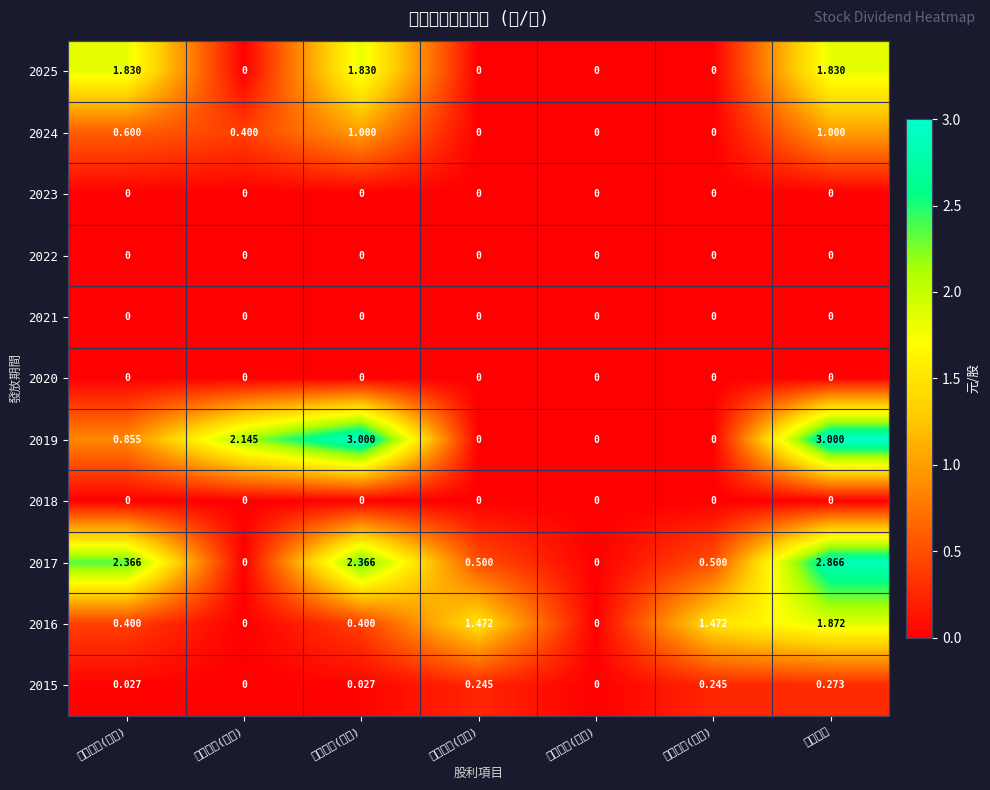

At which category is the sum across all series the highest?

股利合計